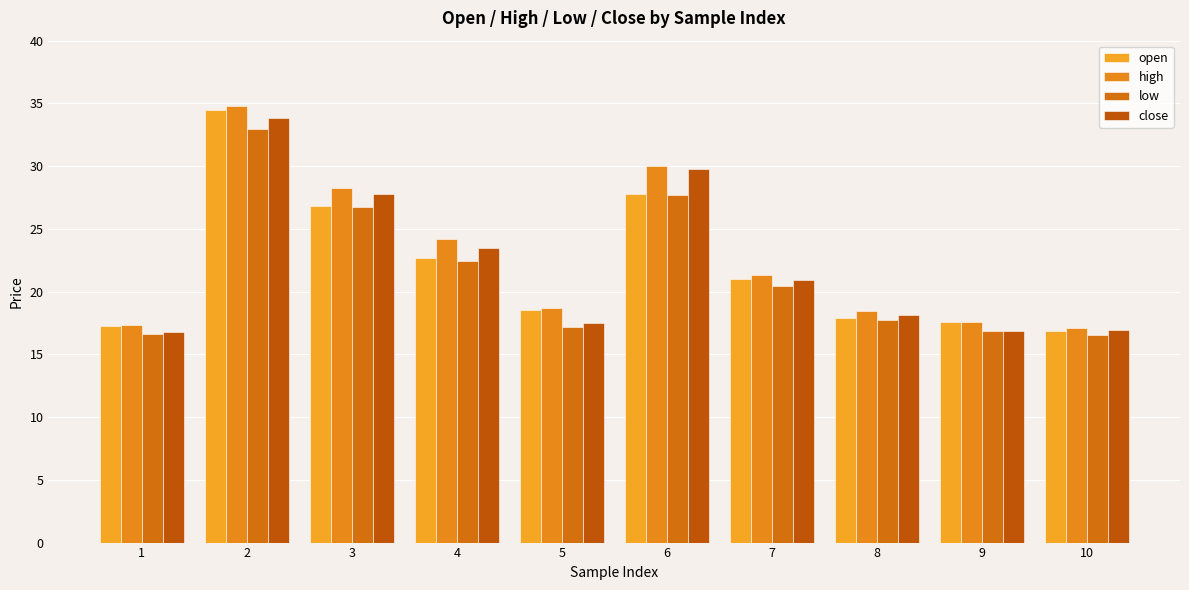

How many bars are there in each group?

4